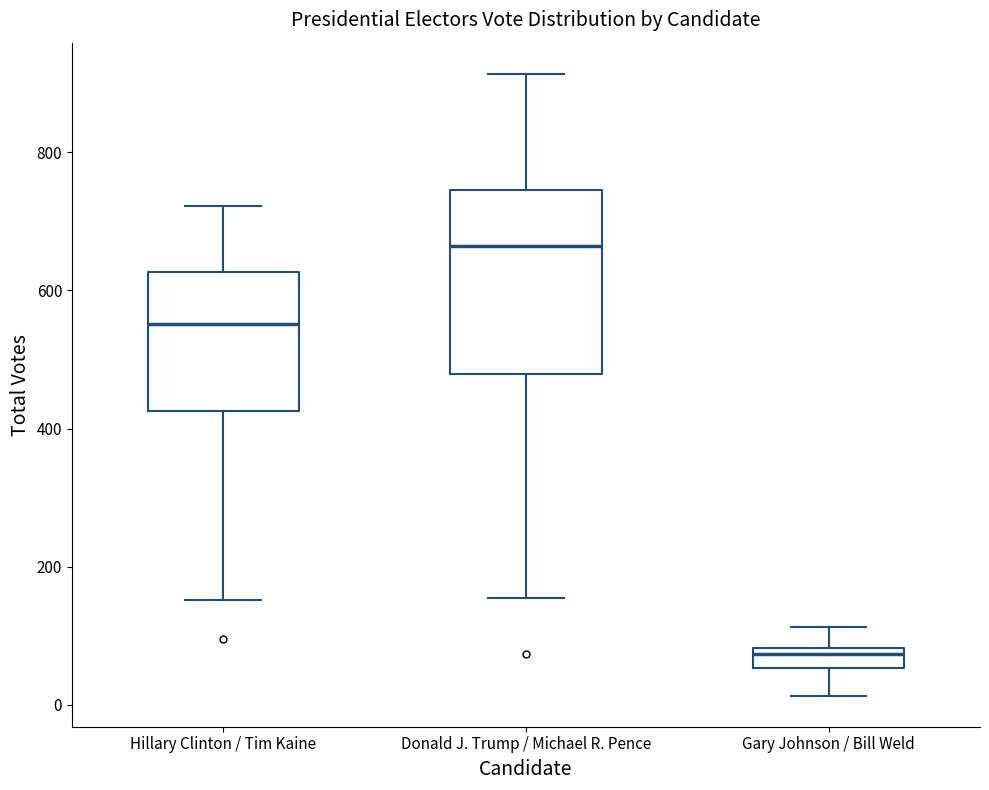

Where does the upper whisker of the box for Gary Johnson / Bill Weld end on the y-axis? The values are not printed on the chart, so give them approximately, as read against the axis.

120